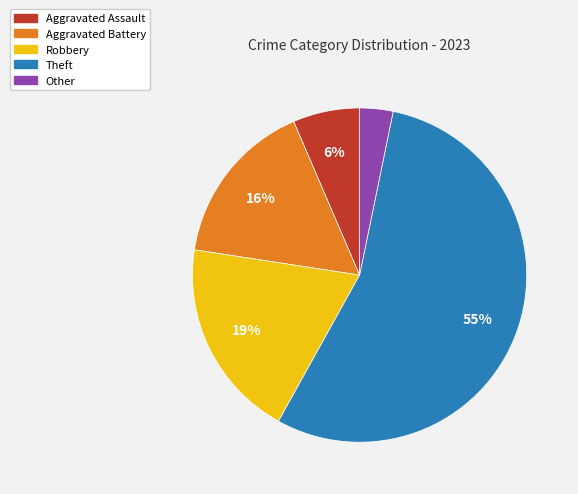

How many slices are in this pie chart?

5